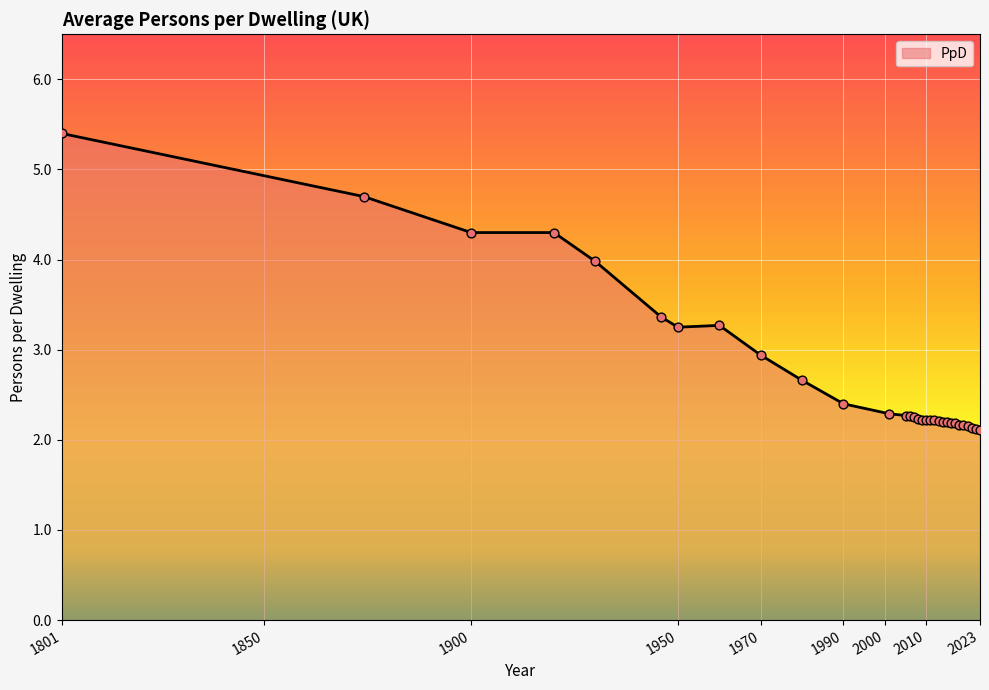

What is the smallest value displayed?

2.1